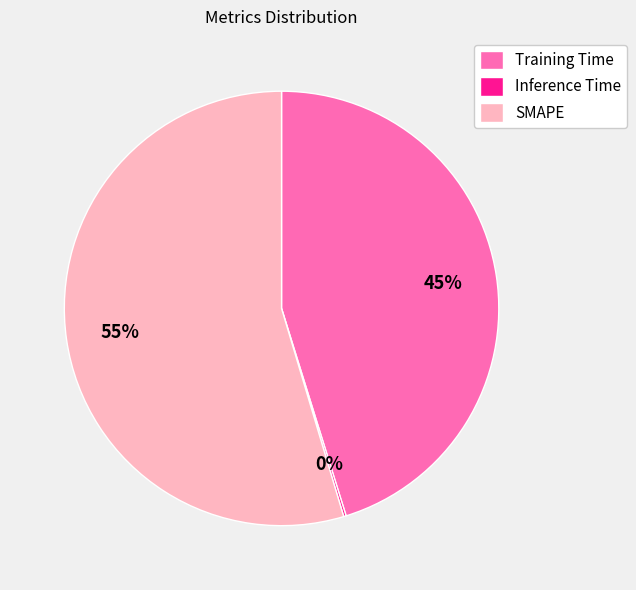

To the nearest percent, what percentage of the pie is SMAPE?

55%